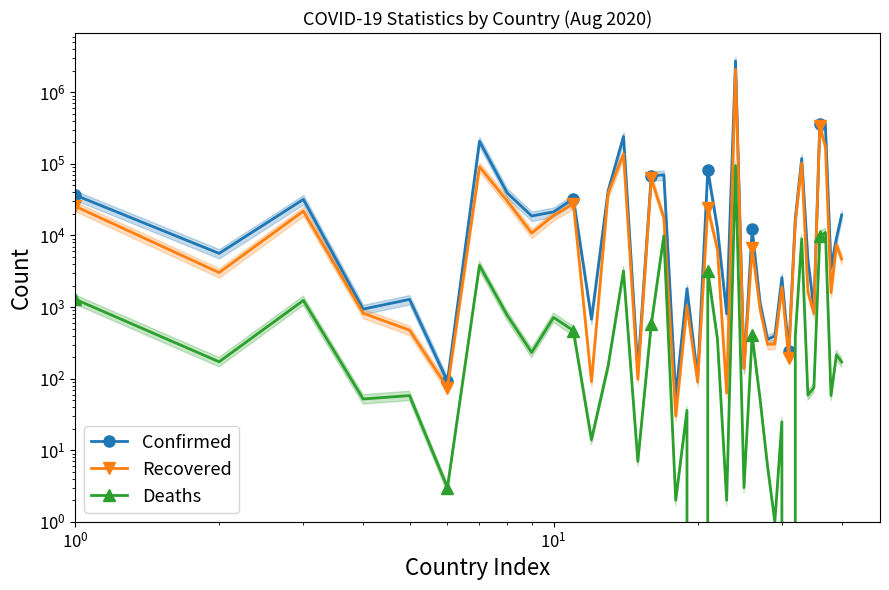

In Confirmed, how many points are higher than both neighbors (excluding endpoints)?

13